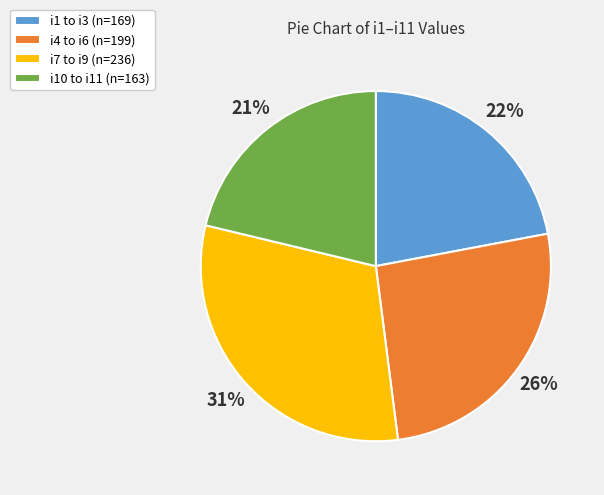

Is there a majority slice in this chart?

No